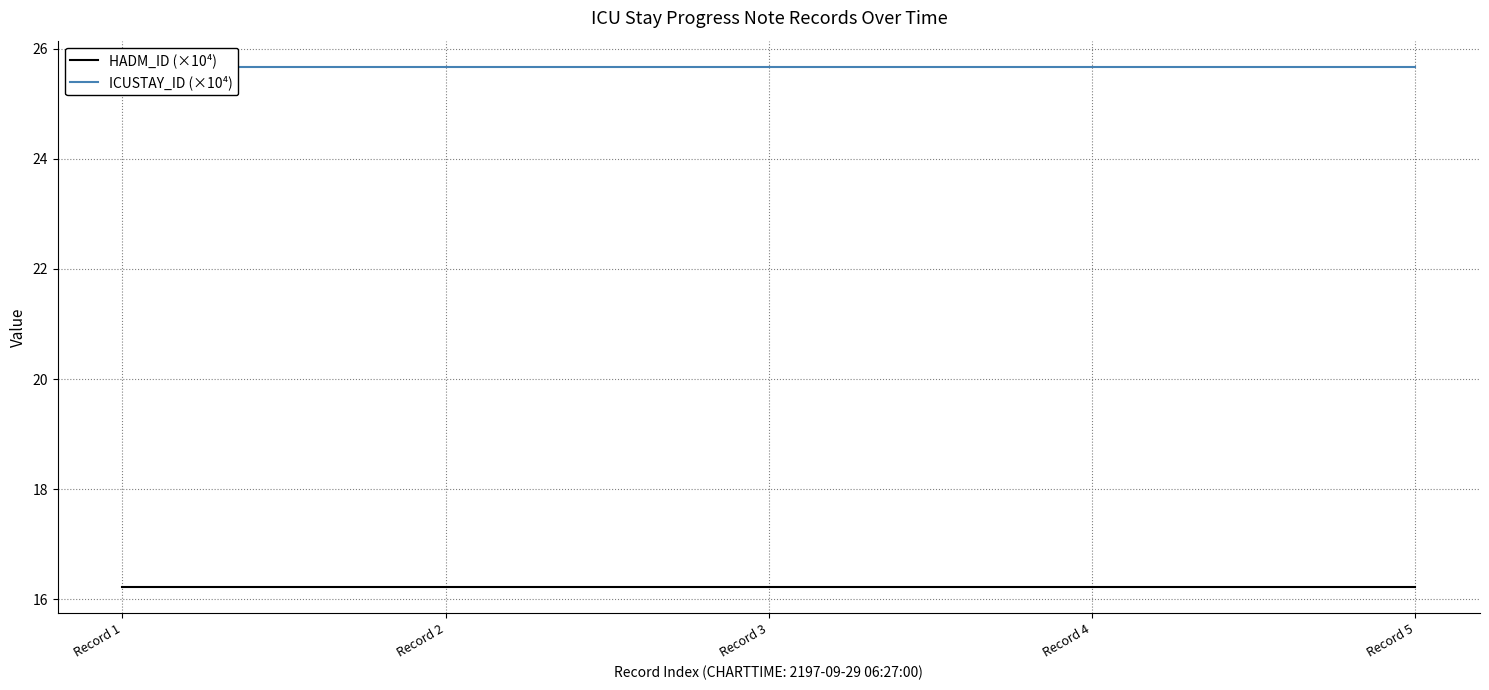

At Record 1, list the series in order from smallest to largest.

HADM_ID (×10⁴), ICUSTAY_ID (×10⁴)